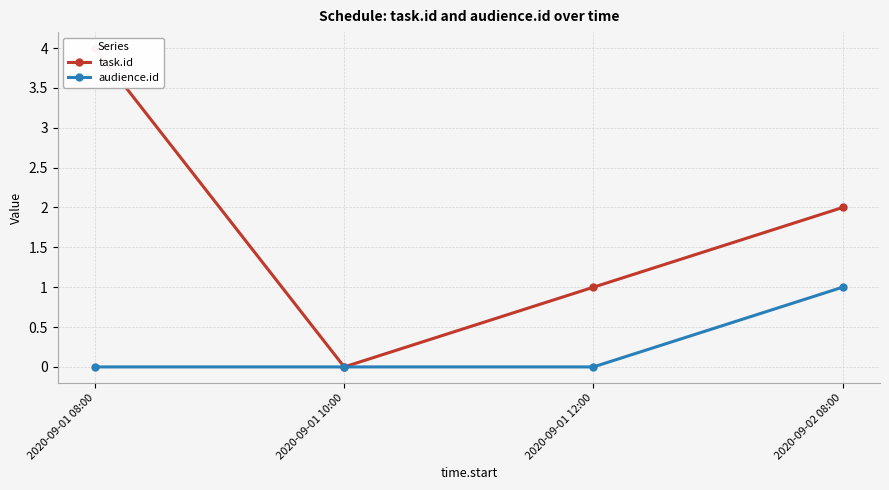

Reading right to left, list all the values displayed in this chart.

task.id: 2020-09-02 08:00=2	2020-09-01 12:00=1	2020-09-01 10:00=0	2020-09-01 08:00=4
audience.id: 2020-09-02 08:00=1	2020-09-01 12:00=0	2020-09-01 10:00=0	2020-09-01 08:00=0